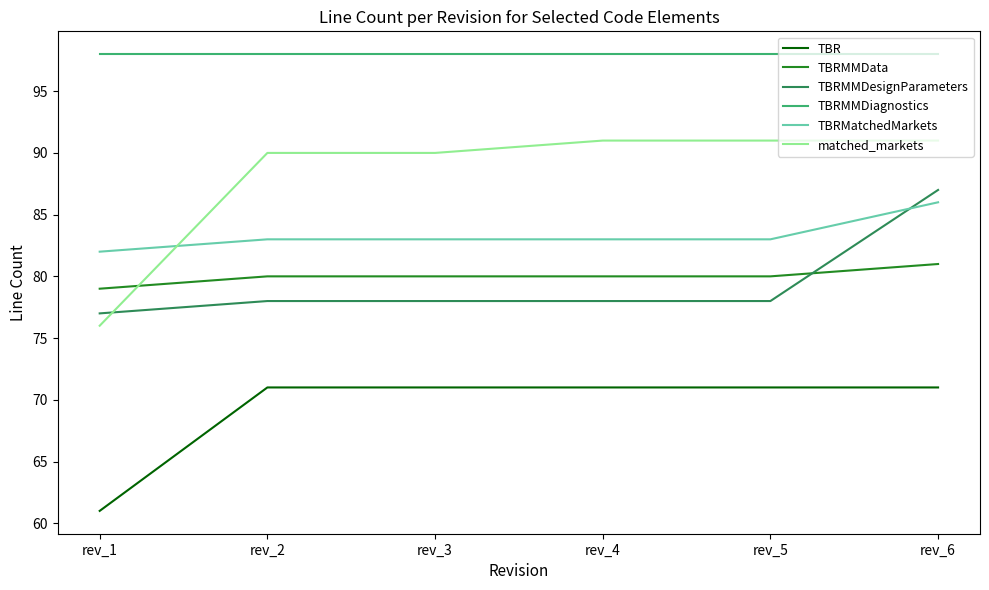

Which series has the largest total across all categories?

TBRMMDiagnostics